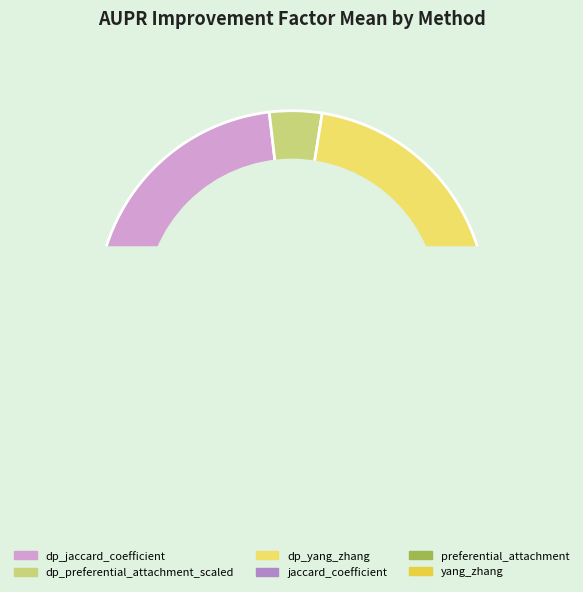

Rank the categories by value from lowest to highest.

dp_preferential_attachment_scaled, preferential_attachment, dp_yang_zhang, yang_zhang, jaccard_coefficient, dp_jaccard_coefficient